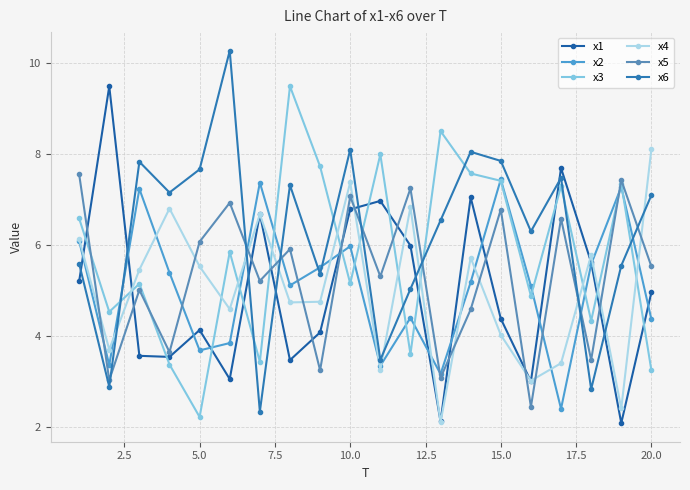

Does the chart have visible grid lines?

Yes